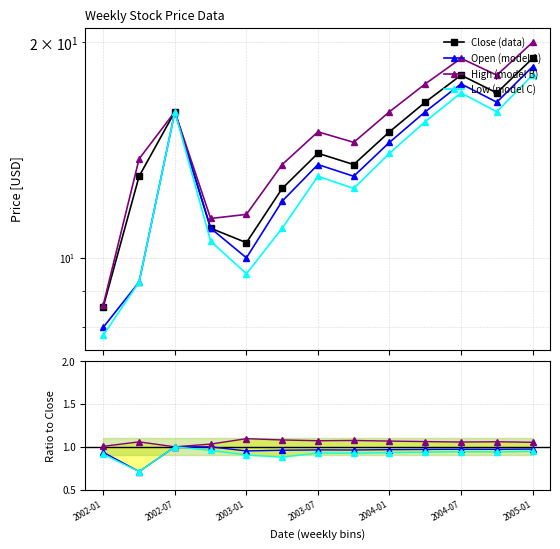

Reading left to right, what are all the values shown in this chart?

Close: 2002-01=8.6	2002-04=13.0	2002-07=16.0	2002-10=11.0	2003-01=10.5	2003-04=12.5	2003-07=14.0	2003-10=13.5	2004-01=15.0	2004-04=16.5	2004-07=18.0	2004-10=17.0	2005-01=19.0
Open: 2002-01=8.0	2002-04=9.2	2002-07=16.0	2002-10=11.0	2003-01=10.0	2003-04=12.0	2003-07=13.5	2003-10=13.0	2004-01=14.5	2004-04=16.0	2004-07=17.5	2004-10=16.5	2005-01=18.5
High: 2002-01=8.6	2002-04=13.8	2002-07=16.0	2002-10=11.3	2003-01=11.5	2003-04=13.5	2003-07=15.0	2003-10=14.5	2004-01=16.0	2004-04=17.5	2004-07=19.0	2004-10=18.0	2005-01=20.0
Low: 2002-01=7.8	2002-04=9.2	2002-07=16.0	2002-10=10.6	2003-01=9.5	2003-04=11.0	2003-07=13.0	2003-10=12.5	2004-01=14.0	2004-04=15.5	2004-07=17.0	2004-10=16.0	2005-01=18.0